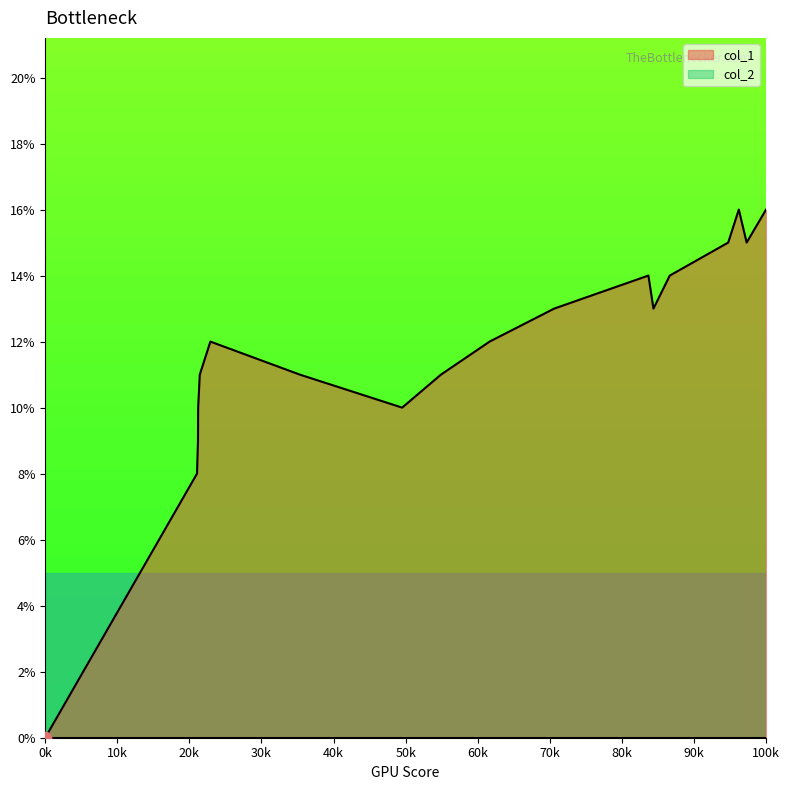

The col_1 series shows 0 at 0k. True or false?

True